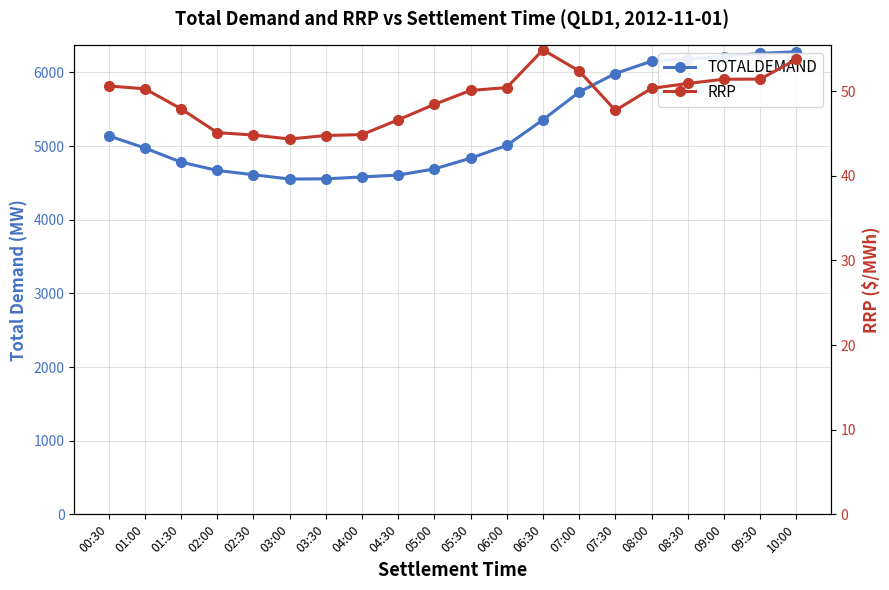

At which label is TOTALDEMAND closest to 5416?

06:30